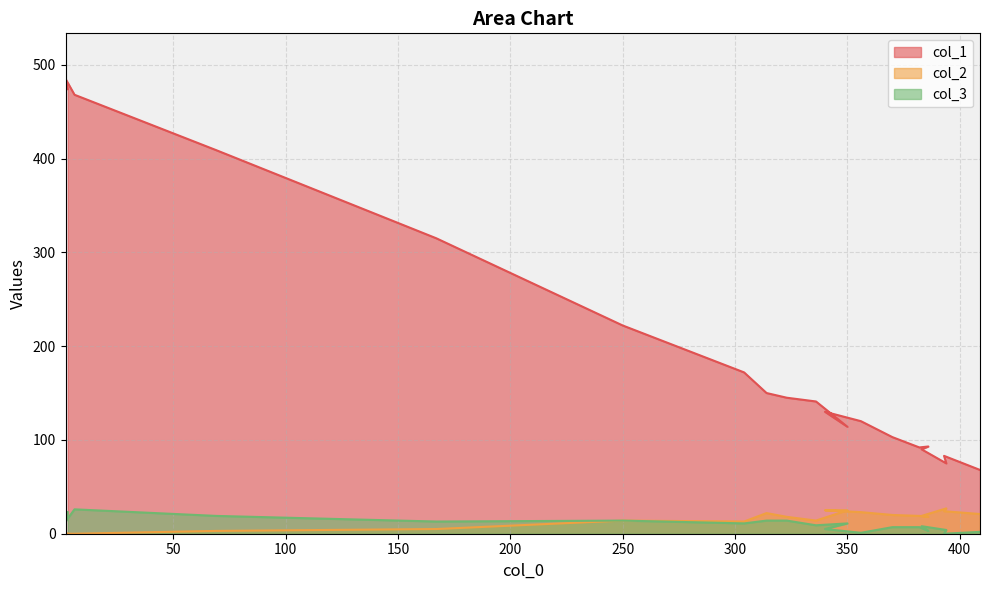

How many distinct data groups are displayed?

3